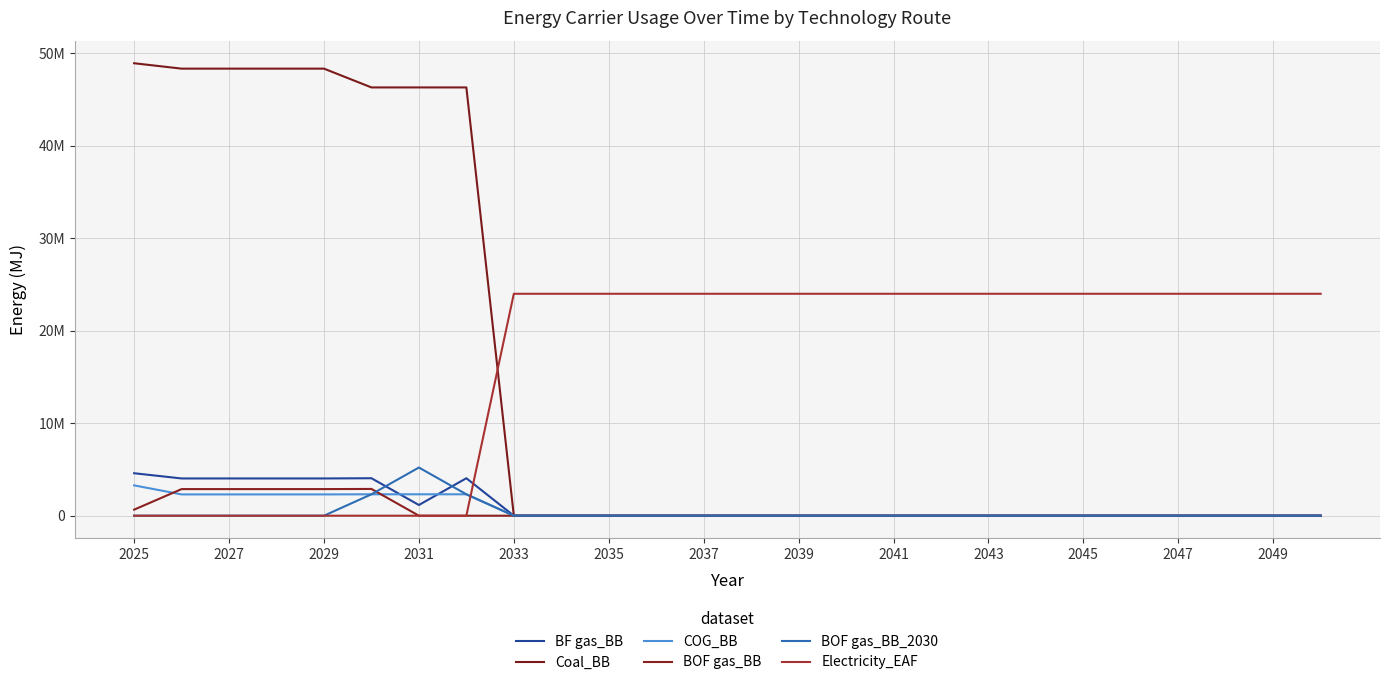

Which series has the largest range (max minus min)?

Coal_BB